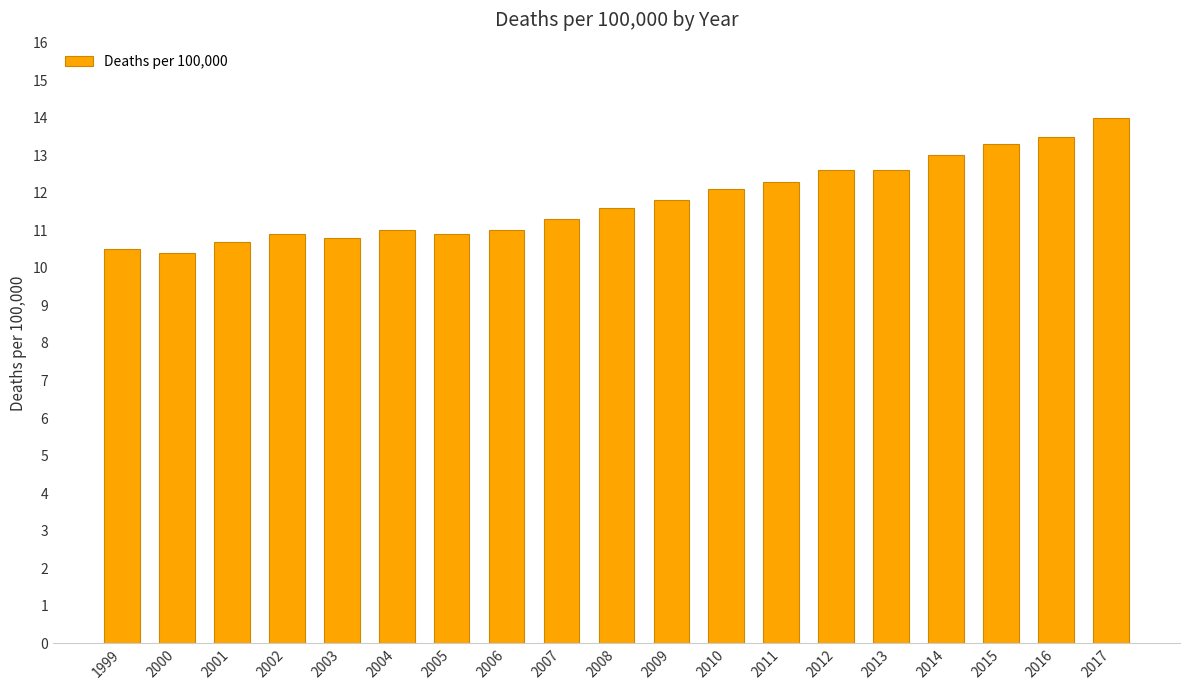

Are the bars grouped side by side (vs. stacked)?

No